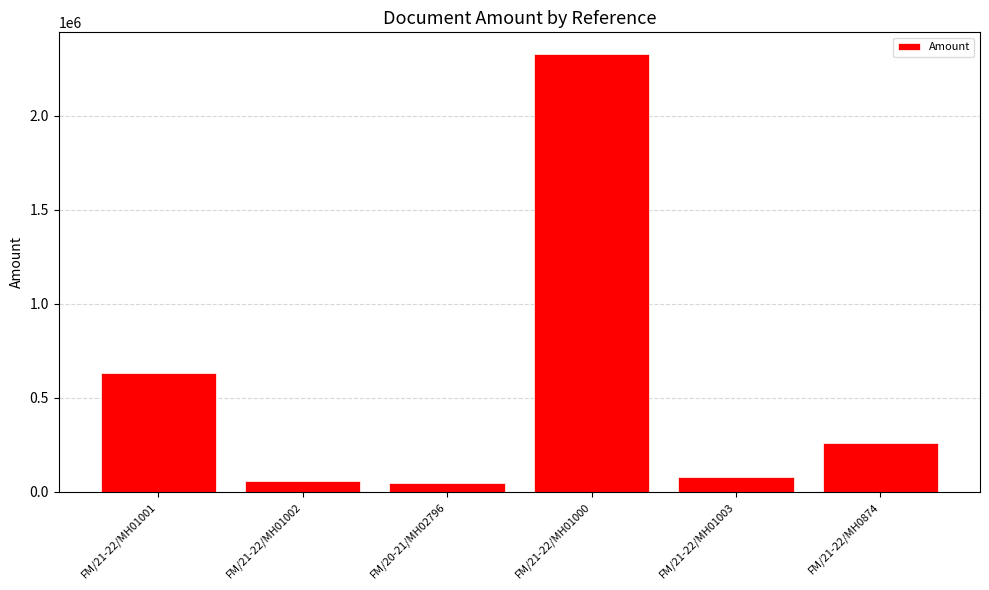

Reading right to left, what are all the values shown in this chart?

FM/21-22/MH0874=259198.0	FM/21-22/MH01003=79542.1	FM/21-22/MH01000=2326296.5	FM/20-21/MH02796=43641.8	FM/21-22/MH01002=55744.1	FM/21-22/MH01001=629226.7